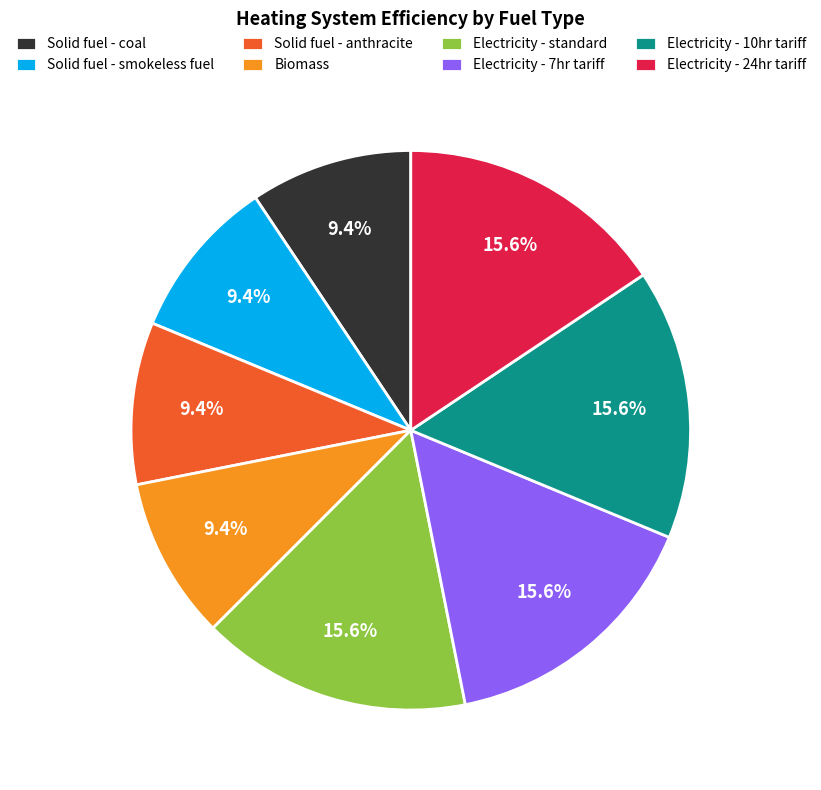

Count the number of slices in the pie.

8